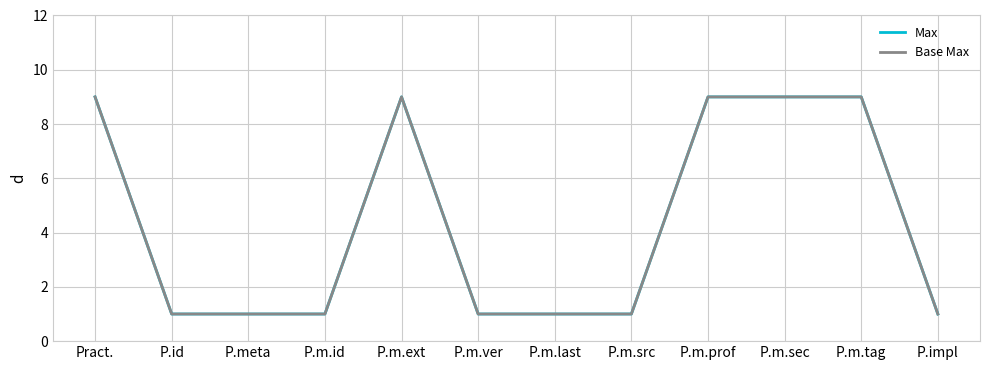

What is the highest value of the Max series?

9